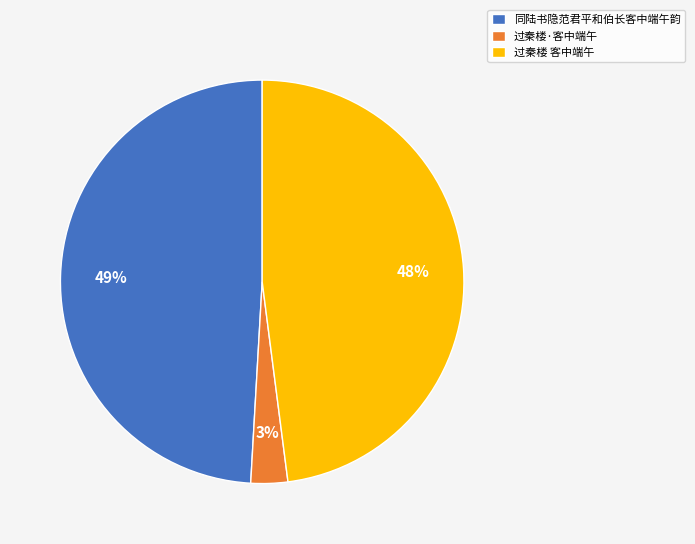

Do 过秦楼·客中端午 and 过秦楼 客中端午 together represent more than half of the pie?

Yes